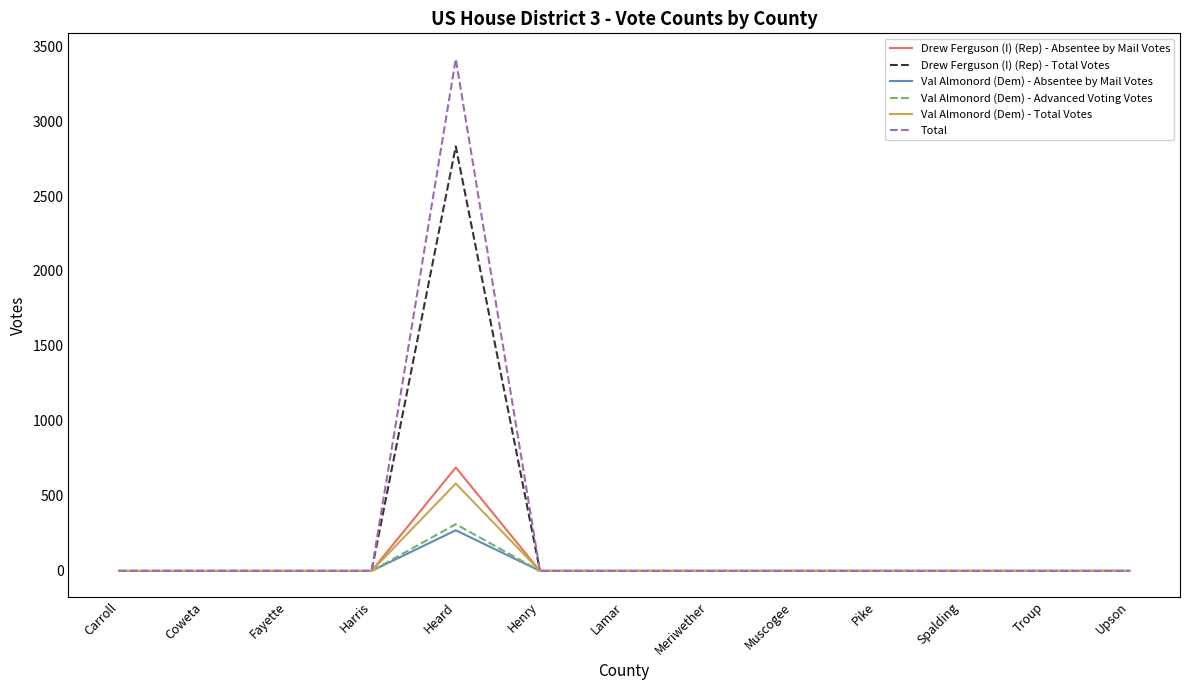

Which series has the largest range (max minus min)?

Total